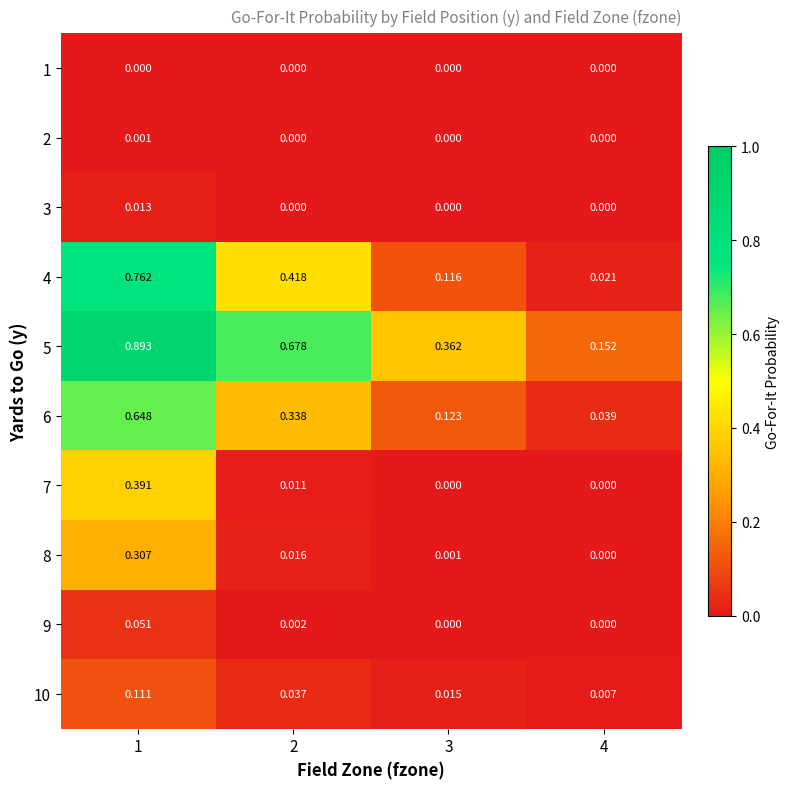

What is the total value across all series at 4?

0.2